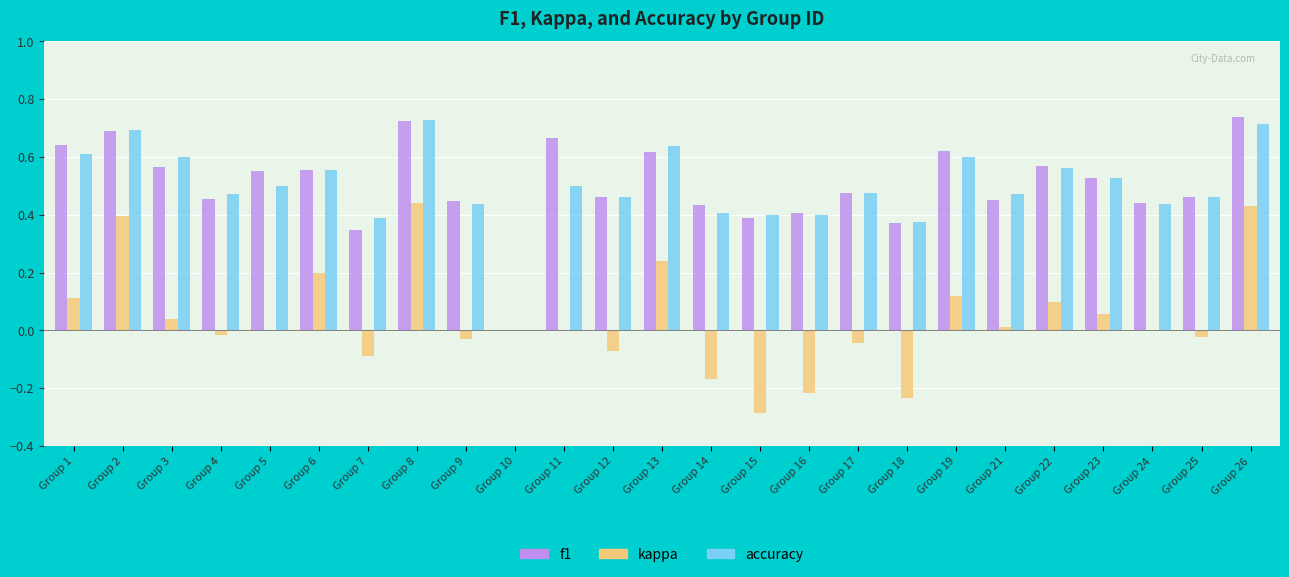

What is the total value across all series at Group 11?

1.2